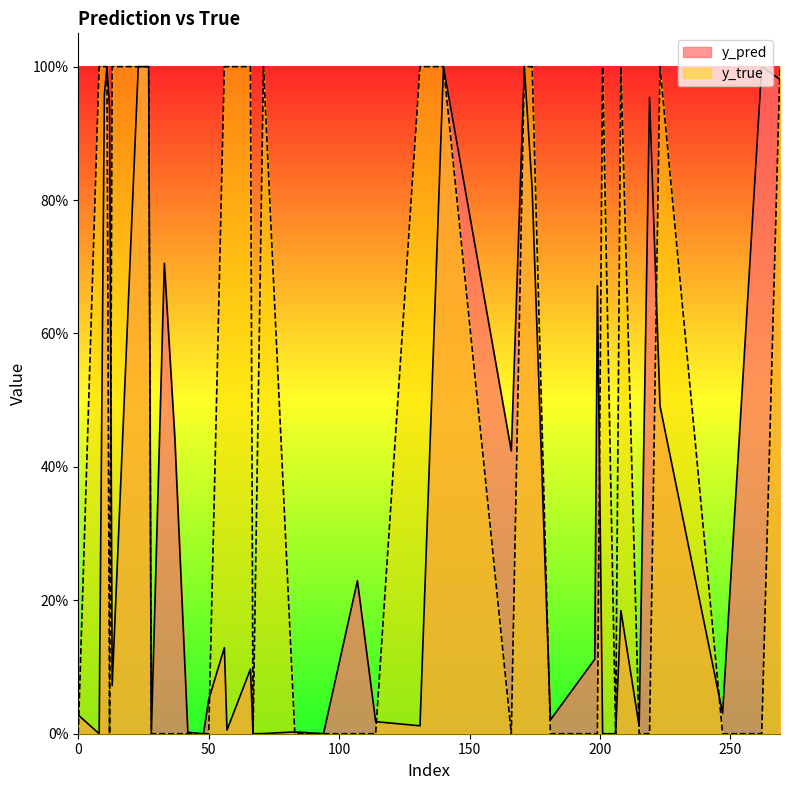

Between 48 and 171, which is larger?

171